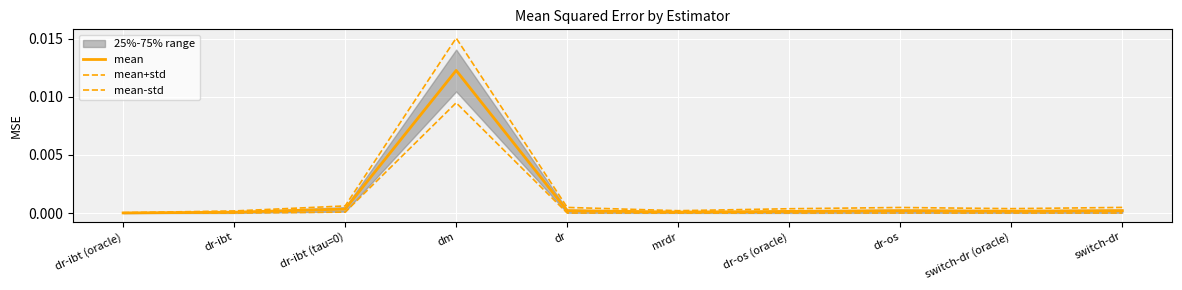

Is it true that mean equals 0.0 at dr-os (oracle)?

True